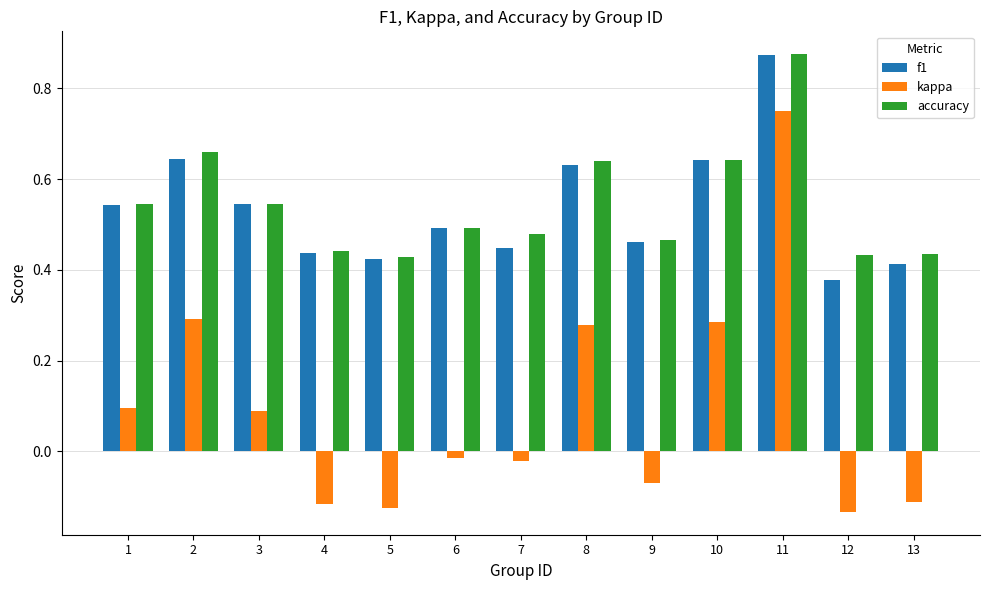

The f1 series shows 0.6 at 5. True or false?

False